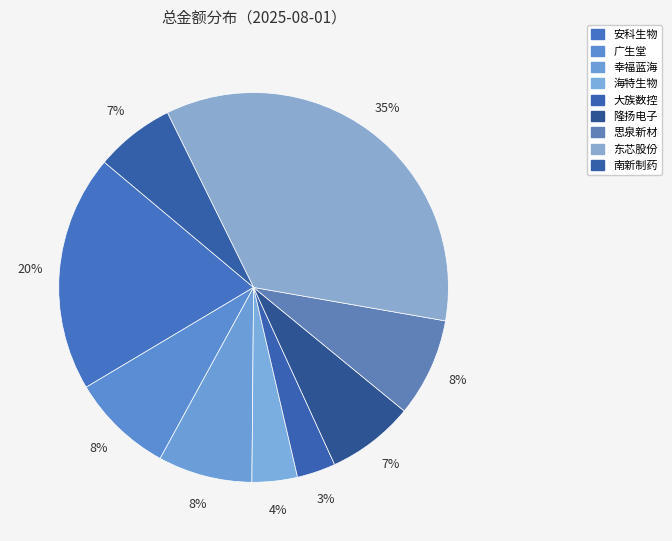

To the nearest percent, what portion does 幸福蓝海 represent?

8%